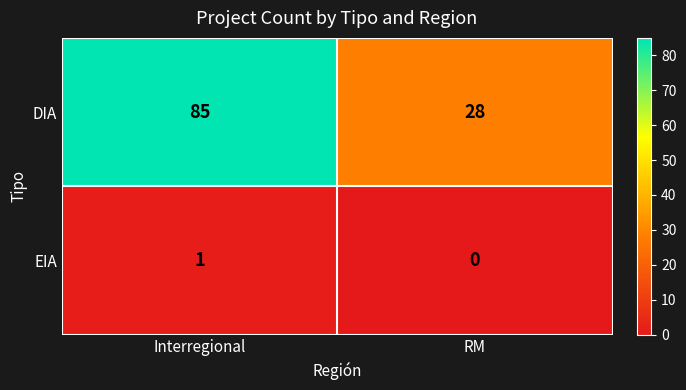

List the series in order of their overall mean, lowest first.

EIA, DIA